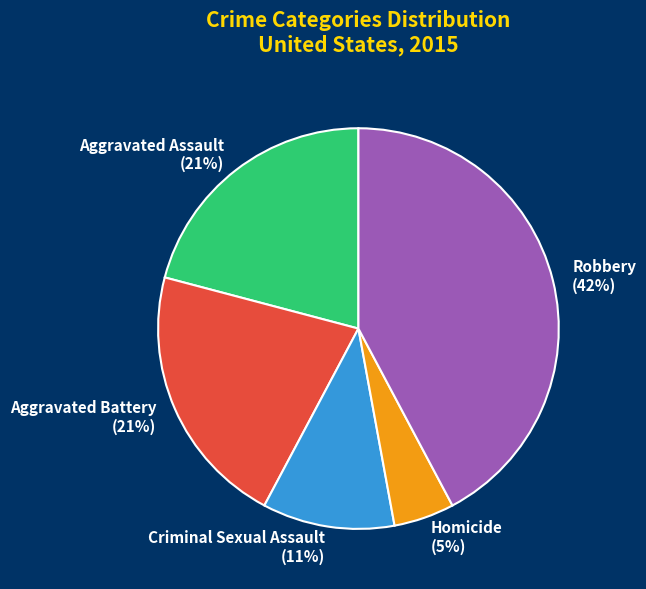

Which category has the smallest portion of the pie?

Homicide